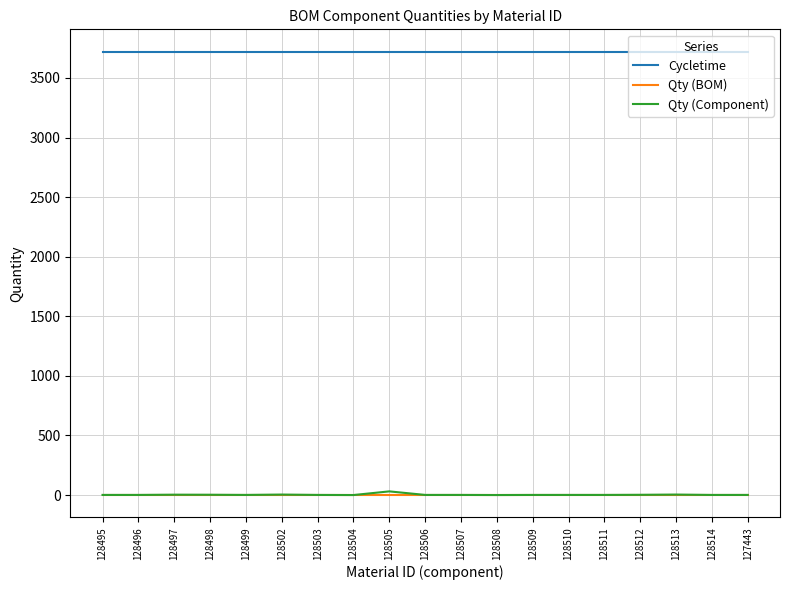

Which series has the largest range (max minus min)?

Qty (Component)